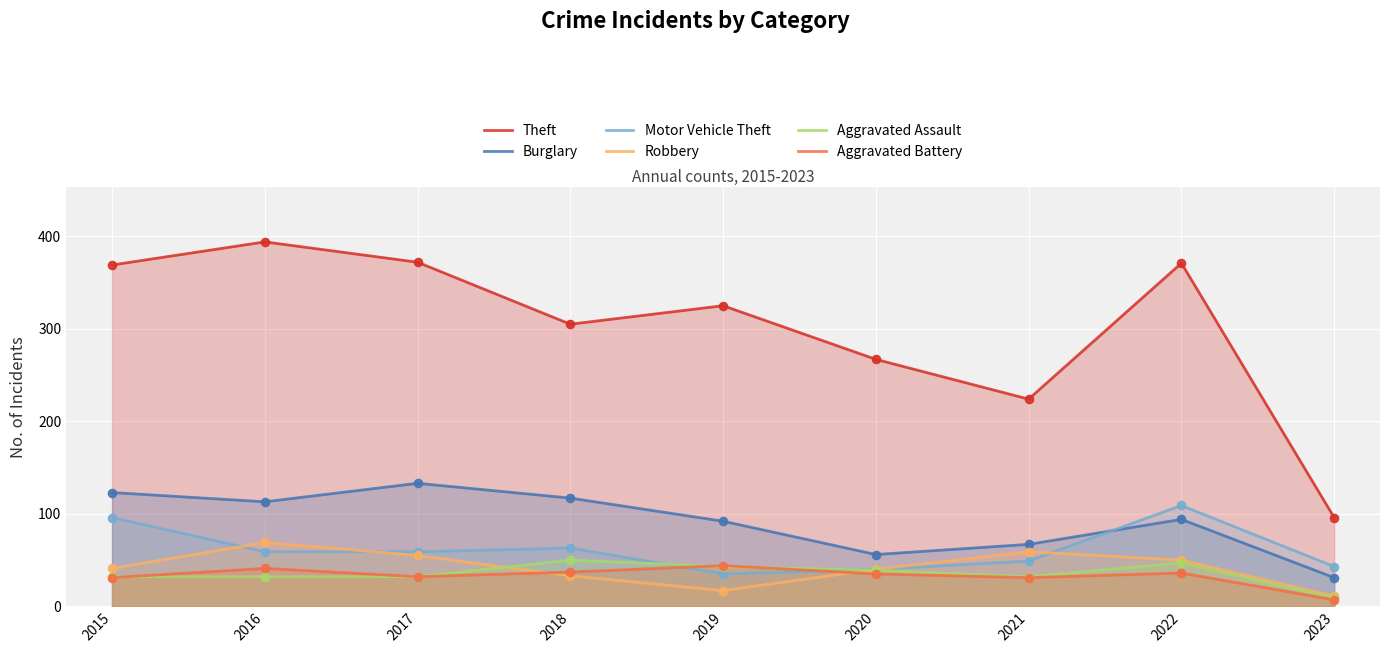

Which series has the largest Y range (max minus min)?

Theft